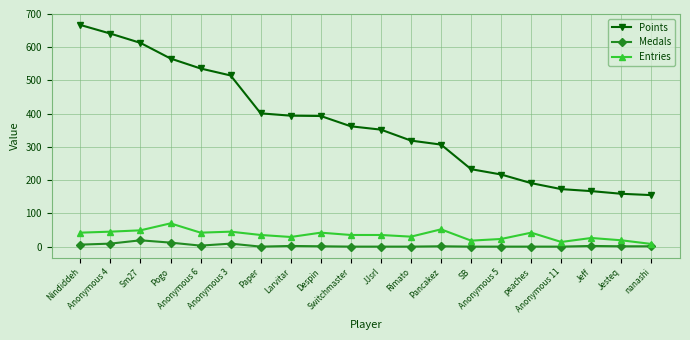

Between Larvitar and Jeff, which series saw the biggest shift?

Points